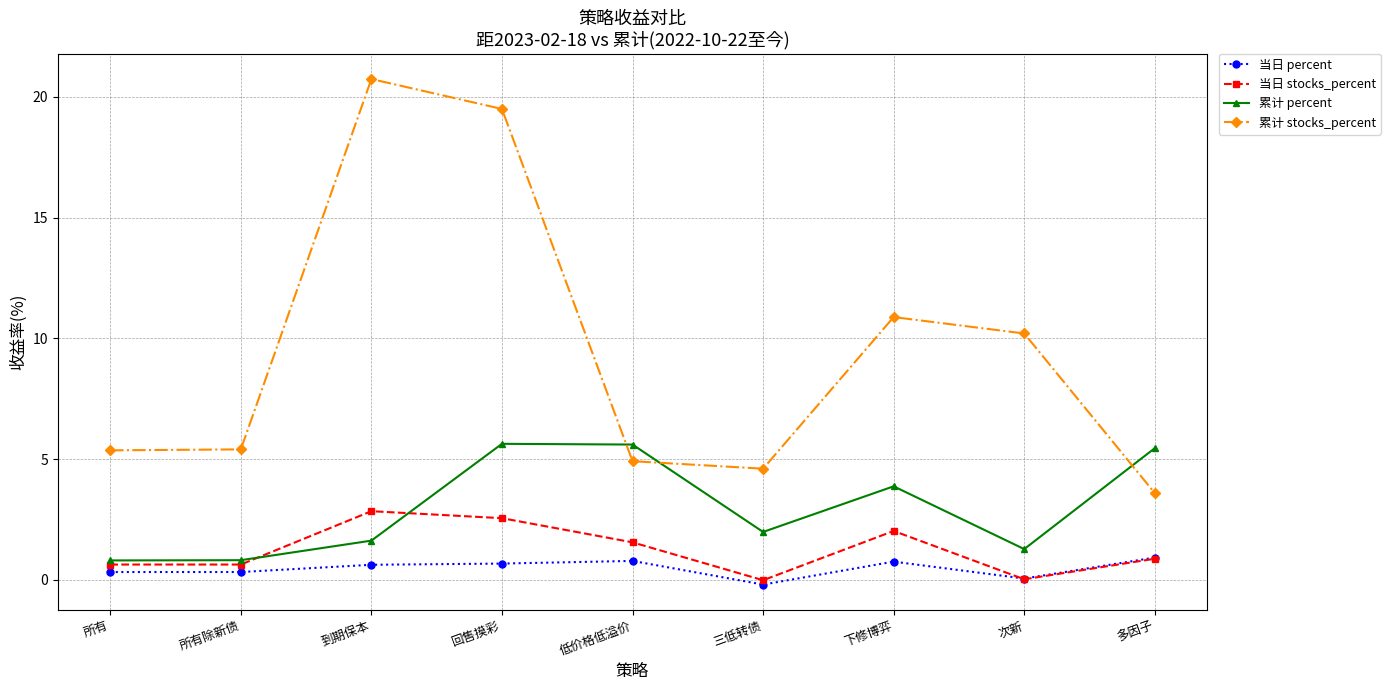

How many lines are shown in the chart?

4